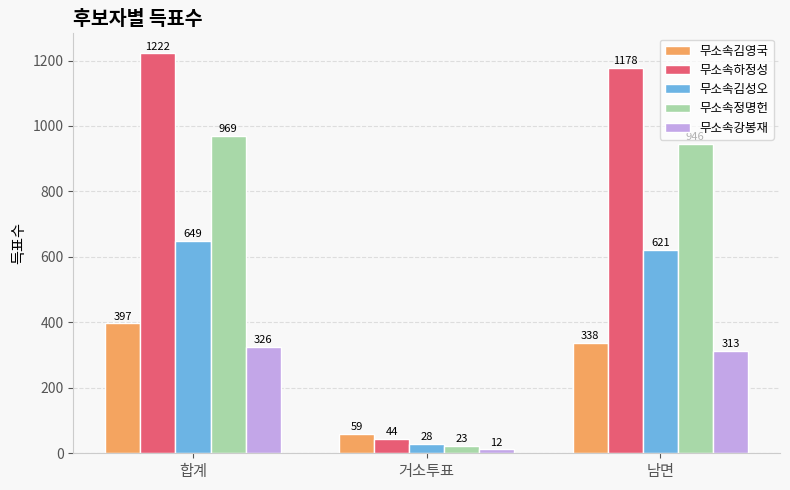

Reading left to right, transcribe all the data shown in this chart.

무소속김영국: 합계=397	거소투표=59	남면=338
무소속하정성: 합계=1222	거소투표=44	남면=1178
무소속김성오: 합계=649	거소투표=28	남면=621
무소속정명헌: 합계=969	거소투표=23	남면=946
무소속강봉재: 합계=326	거소투표=12	남면=313